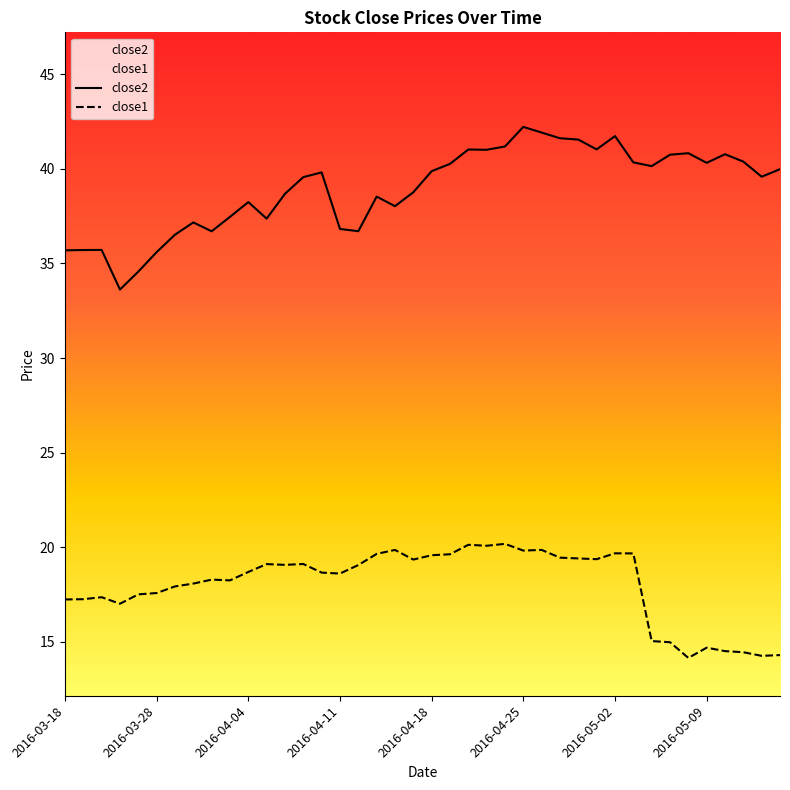

The value of close2 at 2016-04-21 is 19.6. True or false?

False